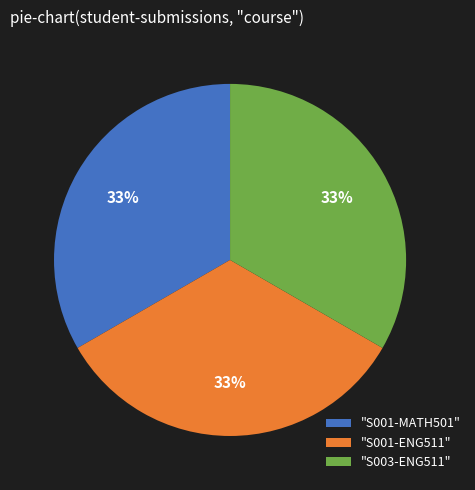

To the nearest percent, what is the average slice percentage?

33%